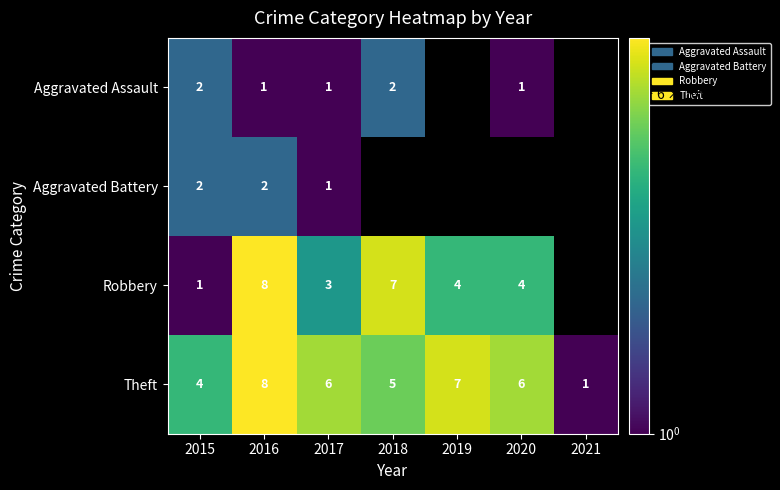

At which label does Theft reach its peak?

2016